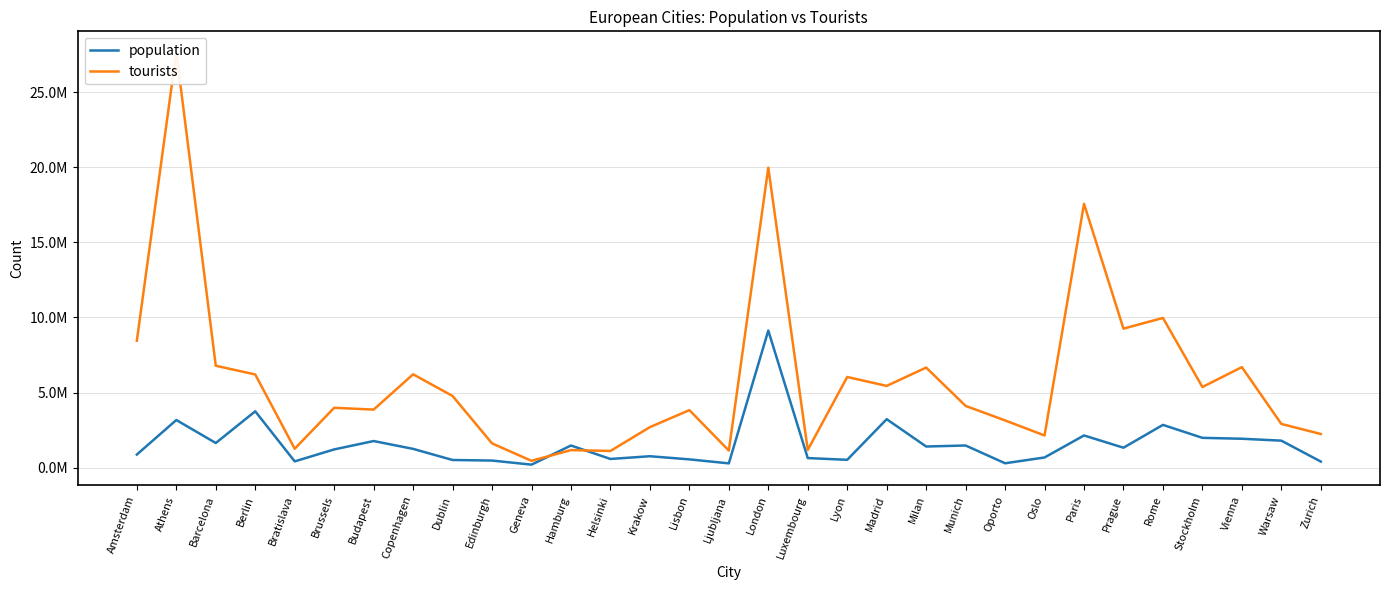

Rank the series at Barcelona from lowest to highest value.

population, tourists